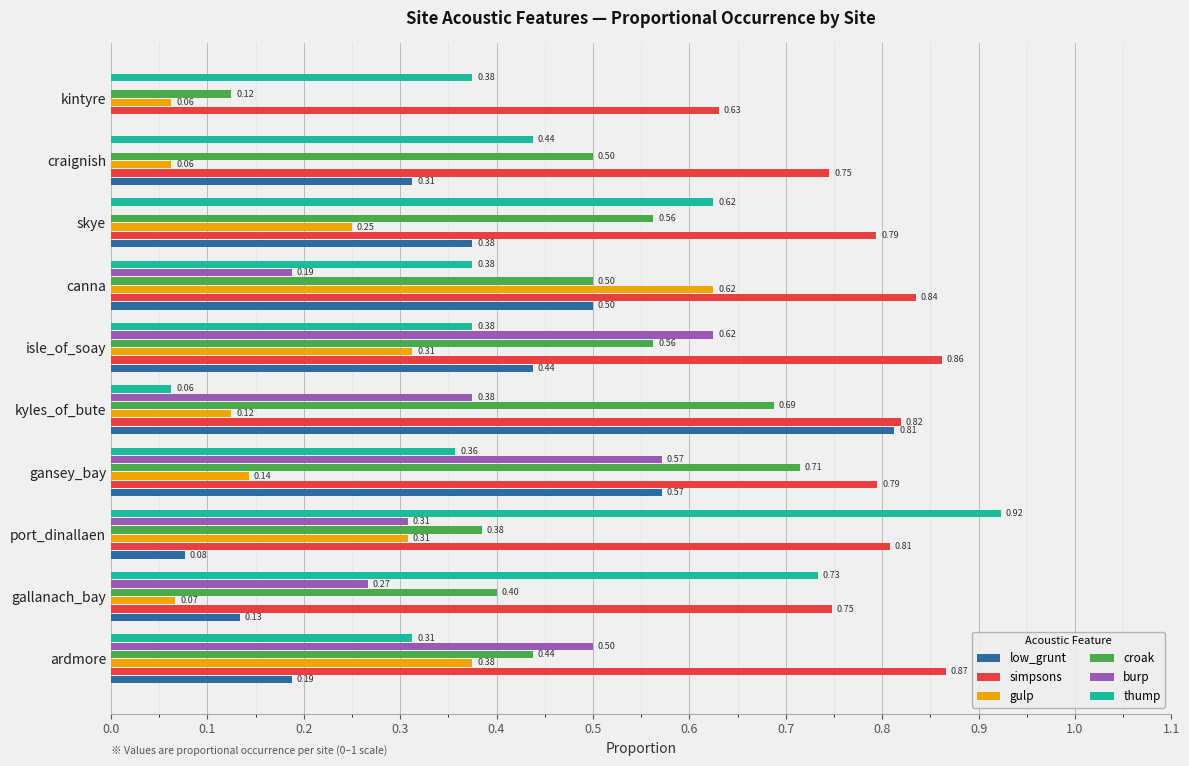

What is the sum of all thump values?

4.6